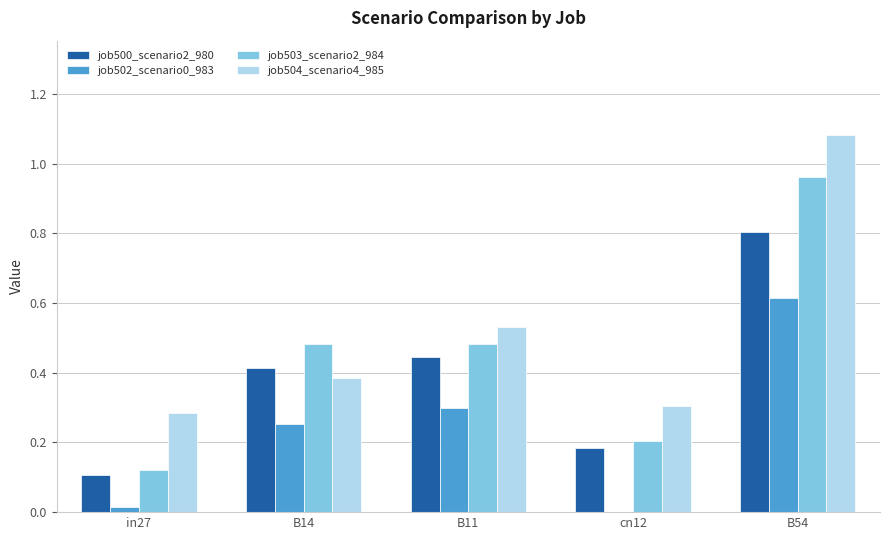

Does the chart contain stacked bars?

No